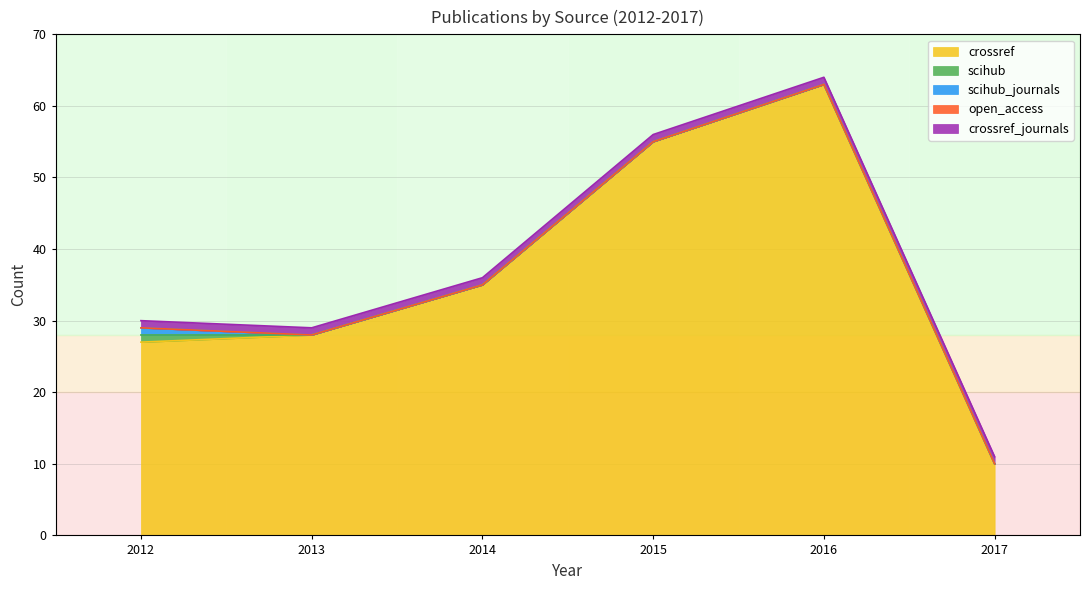

How many series are shown in this chart?

5